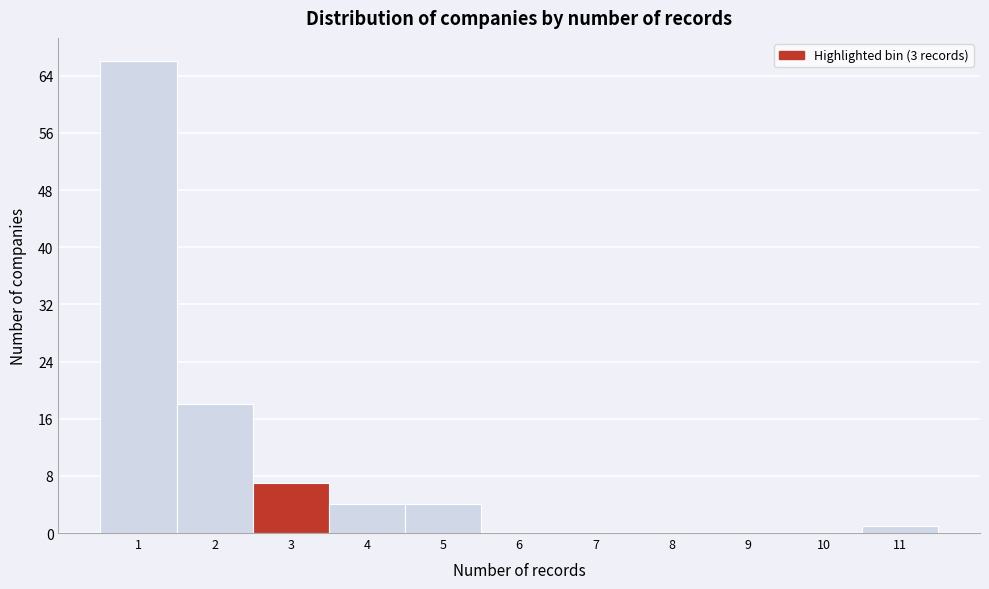

Reading left to right, transcribe this chart: for each bar, give the range it covers on the x-axis and its height. The values are not printed on the chart, so give them approximately, as read against the axis.

0.5 to 1.5: 66
1.5 to 2.5: 18
2.5 to 3.5: 7
3.5 to 4.5: 4
4.5 to 5.5: 4
5.5 to 6.5: 0
6.5 to 7.5: 0
7.5 to 8.5: 0
8.5 to 9.5: 0
9.5 to 10.5: 0
10.5 to 11.5: 1